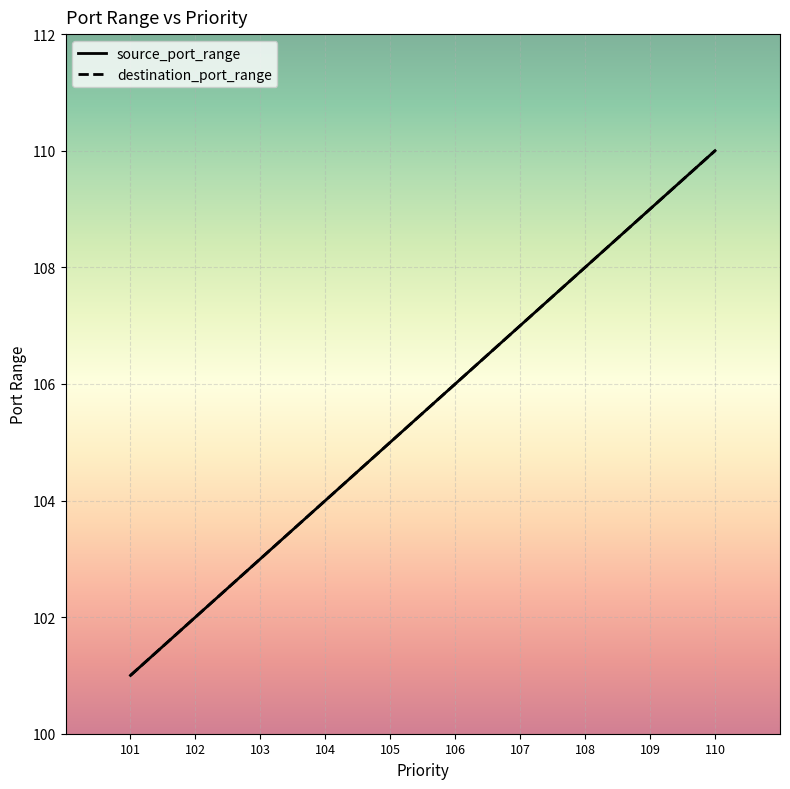

Does the chart display data point markers on the line(s)?

No